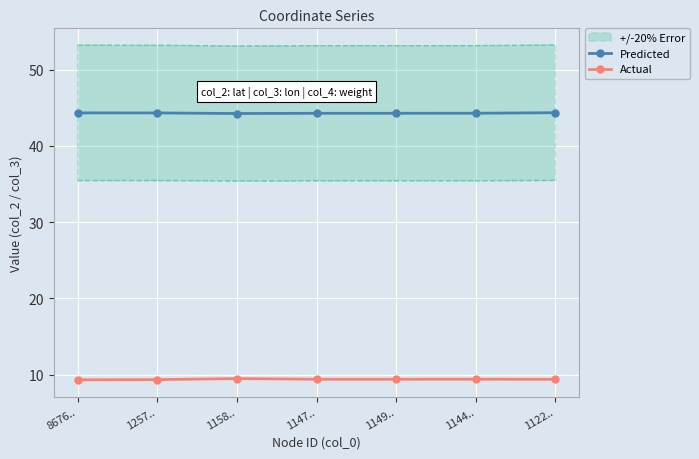

Rank the series by their average value, from highest to lowest.

Predicted, Actual